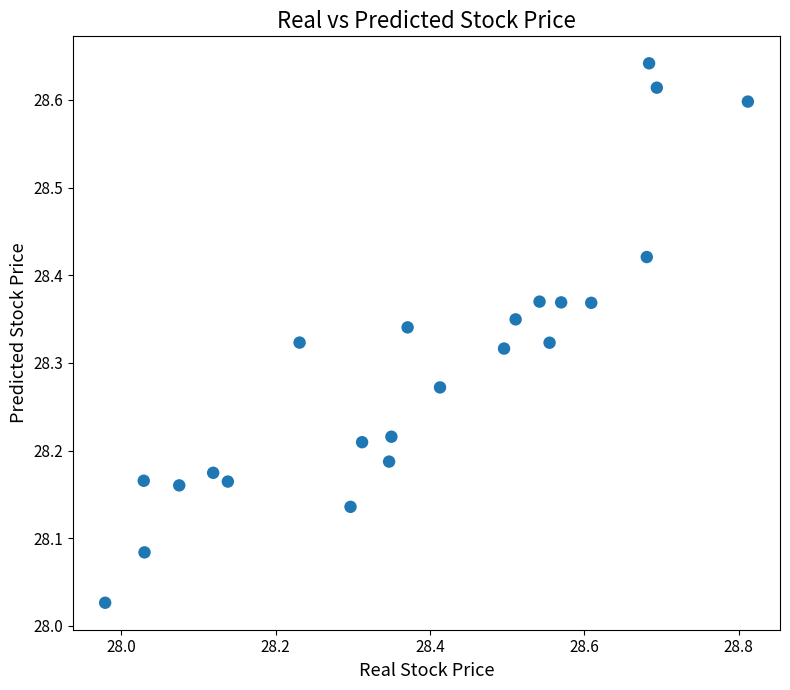

What is the range of X values (max minus min)?

0.8